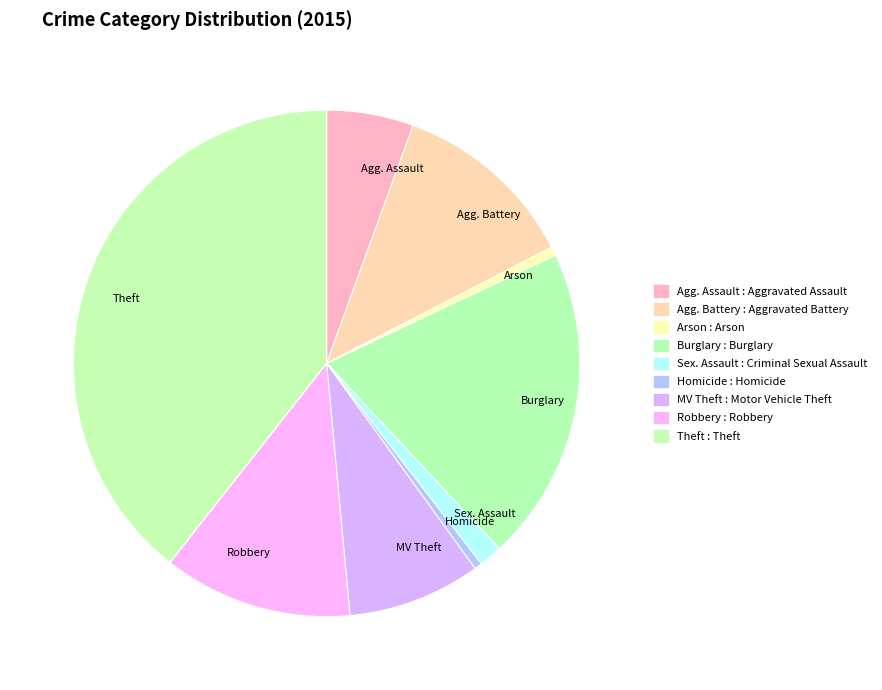

Is the sum of Robbery and Sex. Assault greater than half?

No